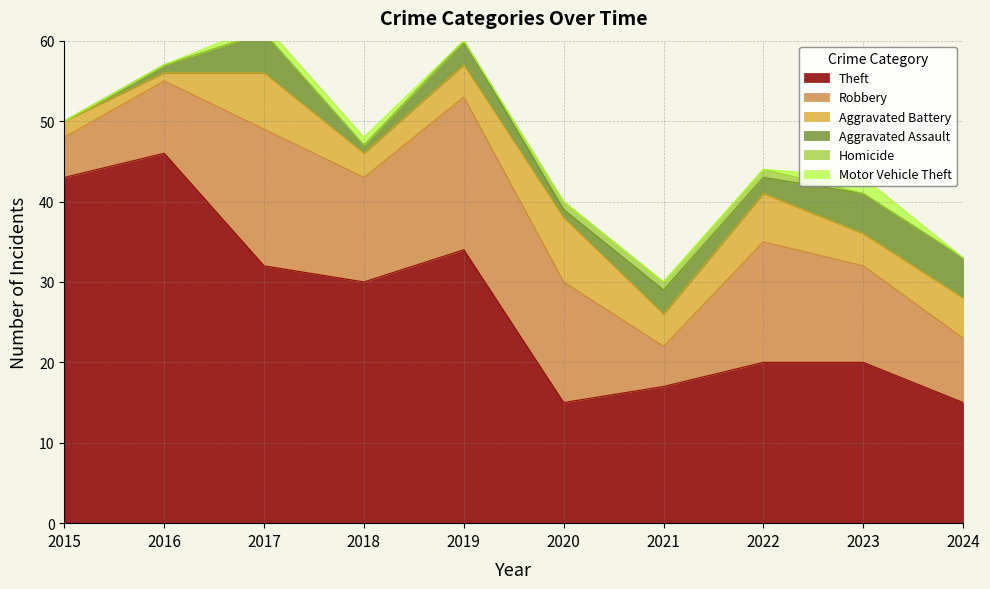

True or false: Motor Vehicle Theft and Aggravated Assault cross at least once.

False